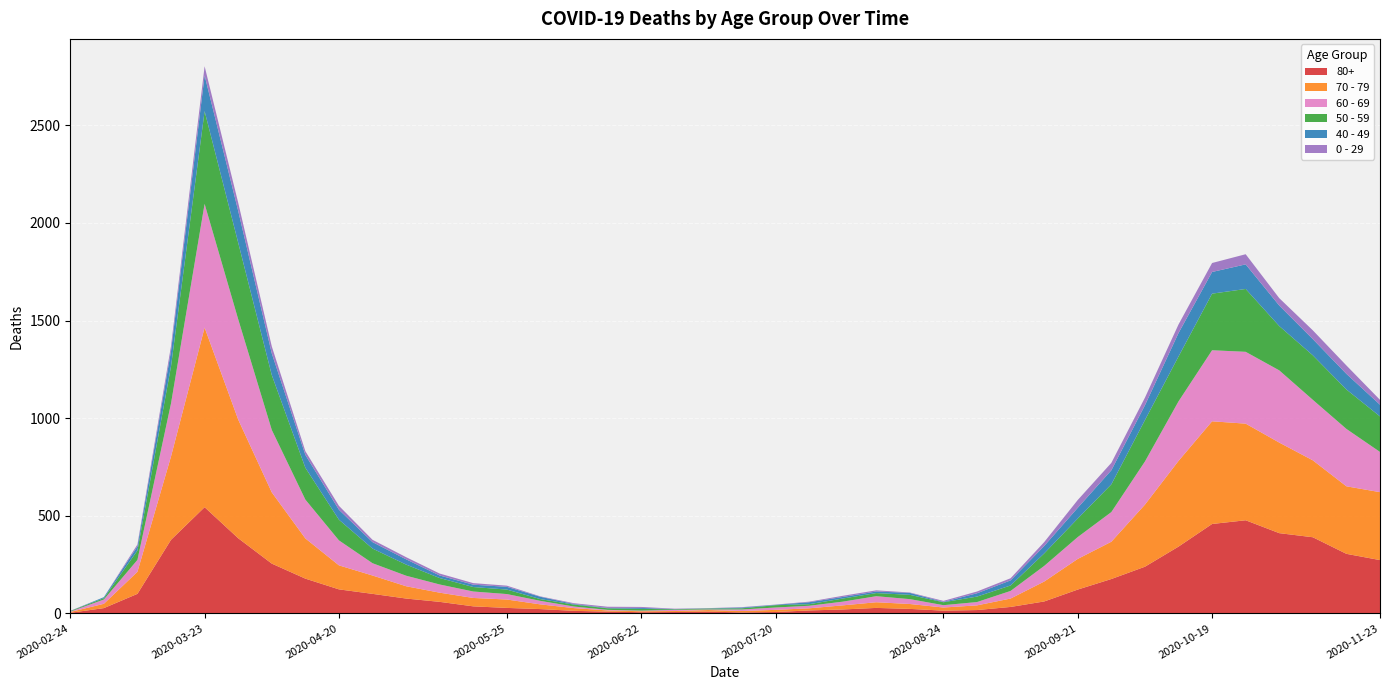

Reading left to right, extract all data points from this chart.

80+: 3	27	100	377	544	385	255	178	123	100	76	59	36	28	22	13	9	6	7	9	5	7	15	20	28	23	14	17	33	61	122	176	239	342	458	477	411	390	305	273
70 - 79: 4	22	113	427	920	608	365	206	123	94	63	47	43	43	24	14	6	5	5	8	7	11	11	21	29	25	16	24	43	102	157	191	318	439	526	495	464	394	346	348
60 - 69: 2	22	61	272	634	514	320	199	128	63	54	42	33	28	18	8	3	3	6	3	8	12	13	19	31	25	12	17	39	80	112	152	221	305	364	368	370	310	294	206
50 - 59: 3	7	48	190	475	392	281	163	106	75	57	33	23	23	9	10	8	9	3	5	6	12	8	16	16	22	15	28	28	64	95	142	212	230	290	322	227	228	202	182
40 - 49: 0	5	21	79	183	163	111	66	51	33	27	13	12	14	12	3	2	5	1	1	4	2	10	8	8	10	2	17	26	38	55	72	76	120	111	126	105	83	80	60
0 - 29: 1	0	10	25	47	42	36	19	20	12	11	10	8	6	2	4	6	5	2	1	2	1	3	6	6	2	5	9	11	20	40	38	39	44	46	52	38	45	43	25